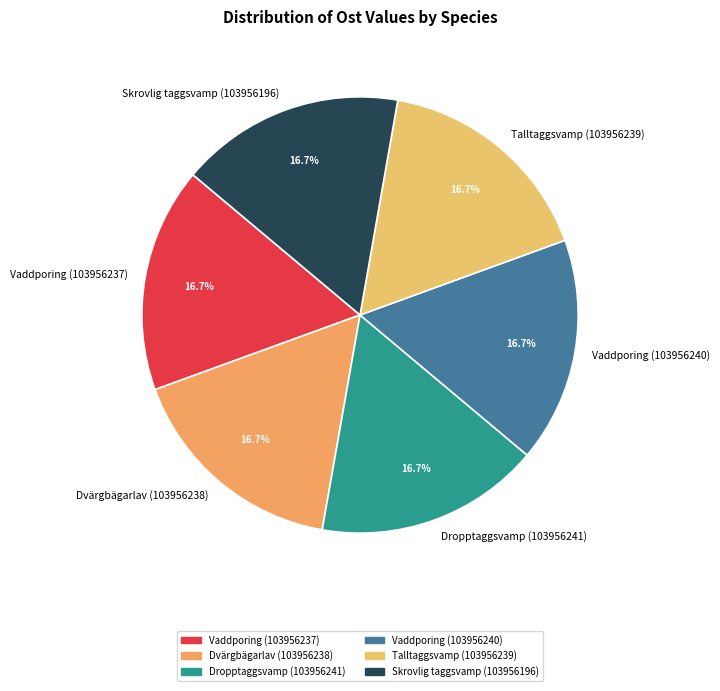

To the nearest percent, what is the combined percentage of Dvärgbägarlav (103956238) and Vaddporing (103956237)?

33%